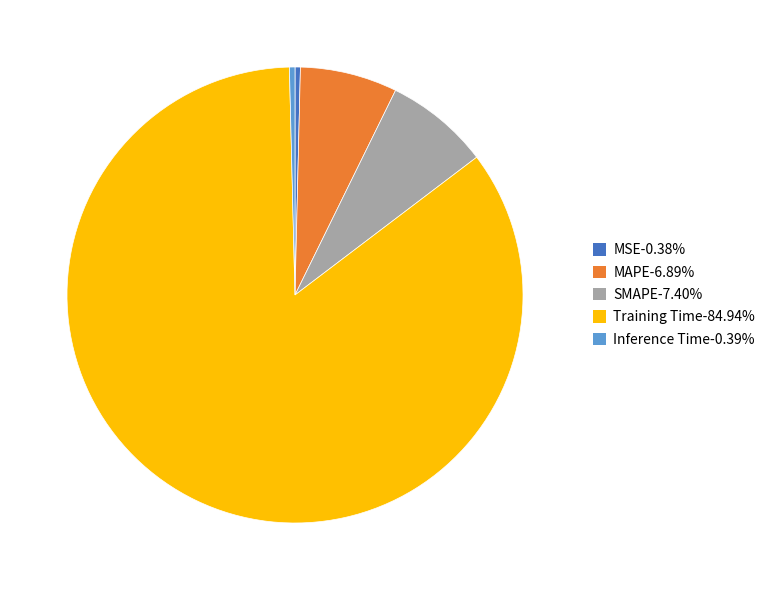

The MAPE slice represents 7% of the pie. True or false?

True